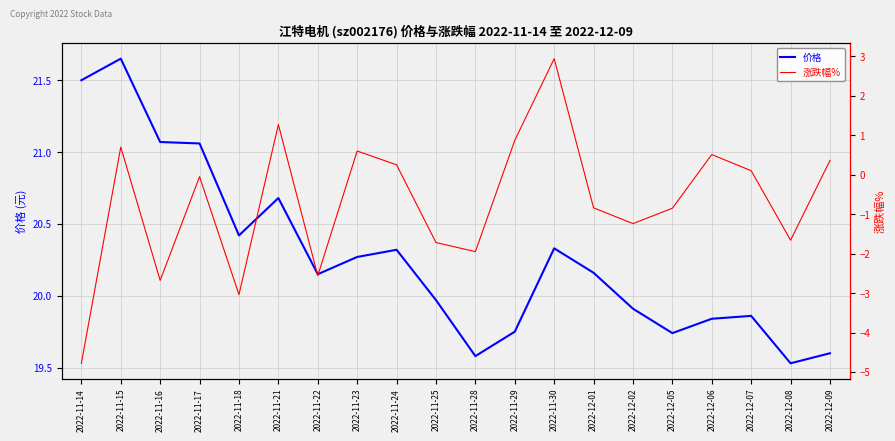

What is the difference between the maximum and second lowest values in the 涨跌幅% series?

6.0